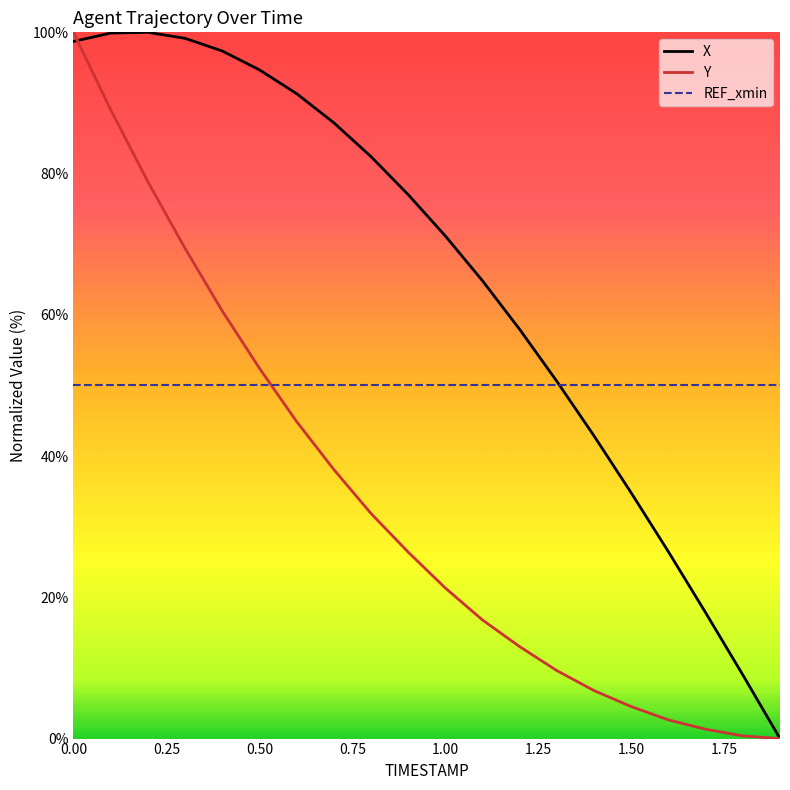

What are all the series names shown in the legend?

X, Y, REF_xmin